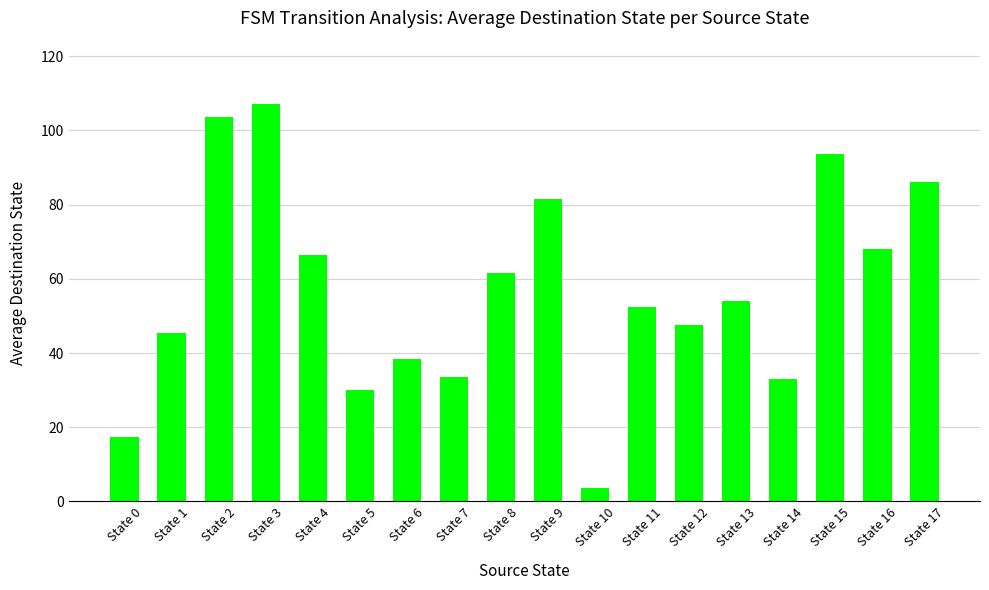

What is the minimum value shown in the chart?

3.5